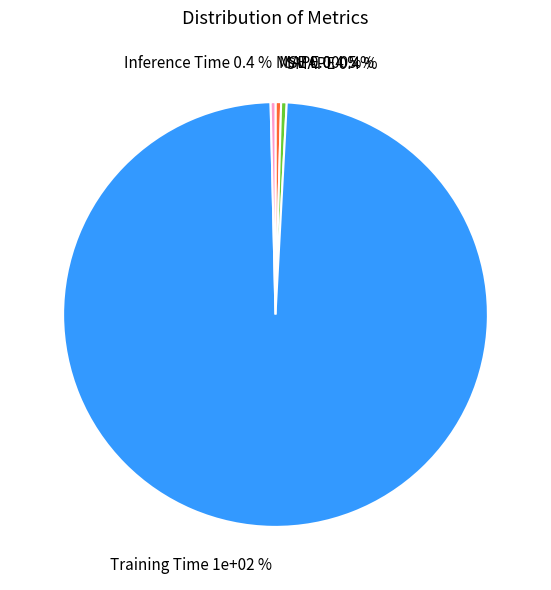

Combined, do Inference Time and MAPE account for over 50%?

No